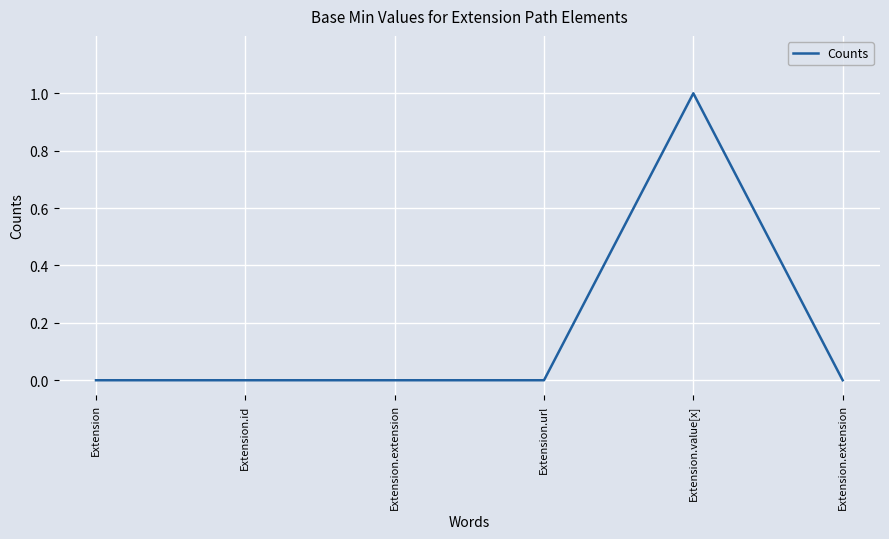

True or false: there are more than 2 points higher than both neighbors.

False